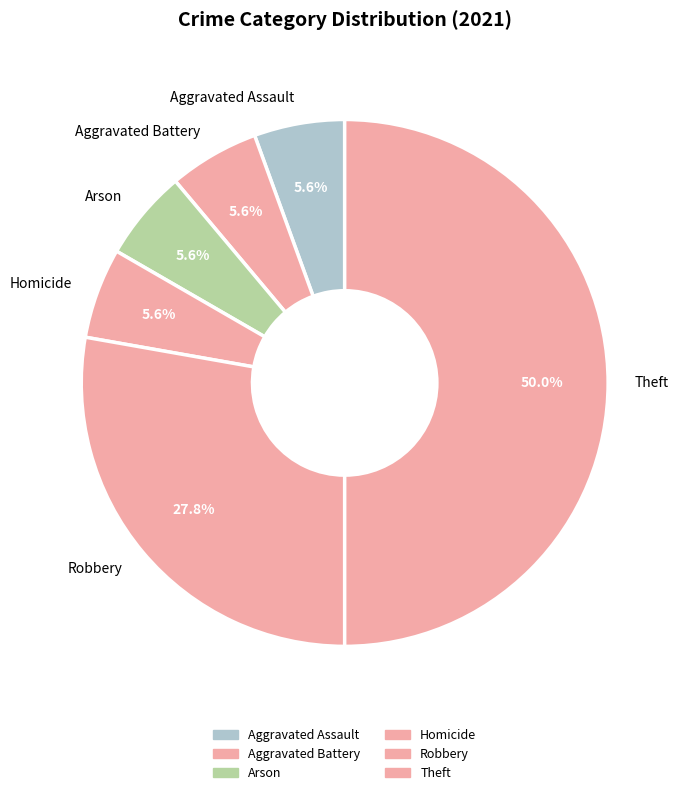

To the nearest percent, what percentage of the pie is Aggravated Battery?

6%